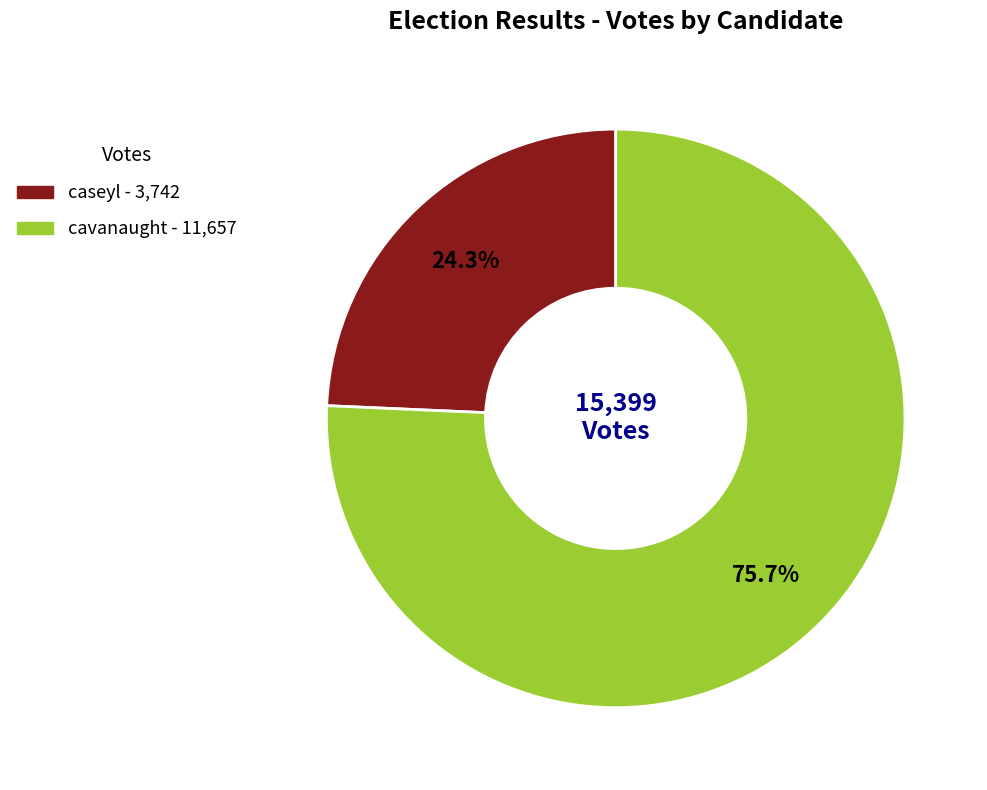

Does cavanaught represent more than half of the total?

Yes